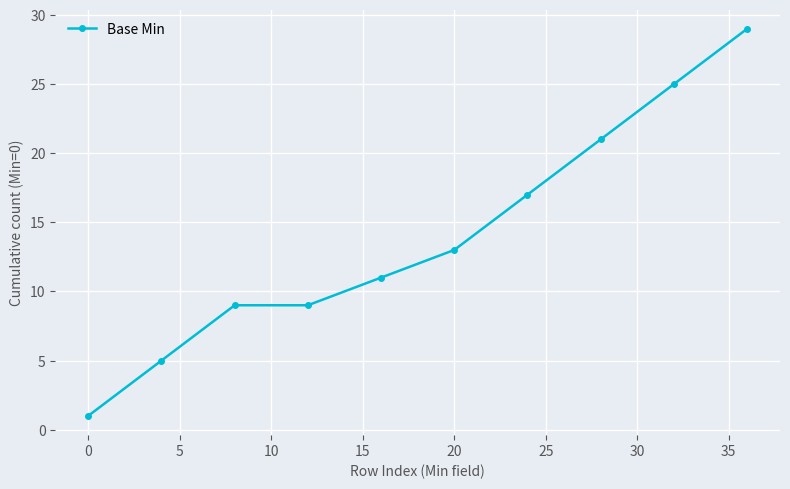

What is the difference between the maximum and minimum values?

28